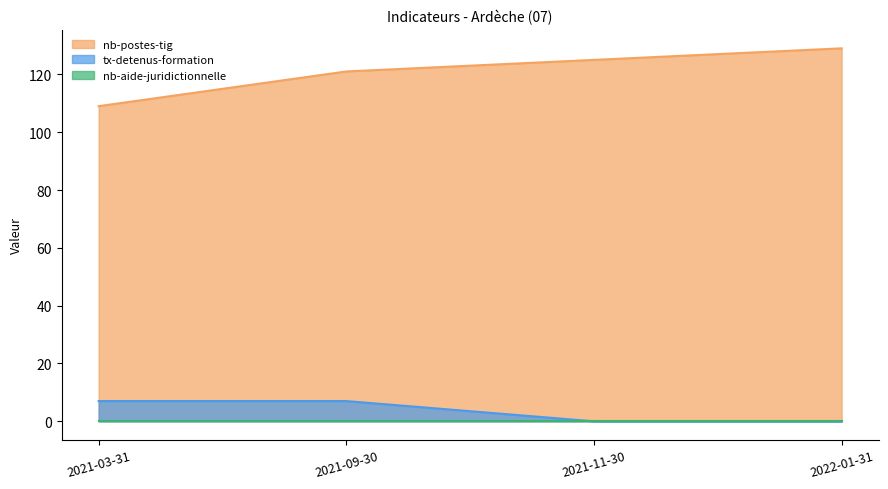

How many lines are shown in the chart?

3